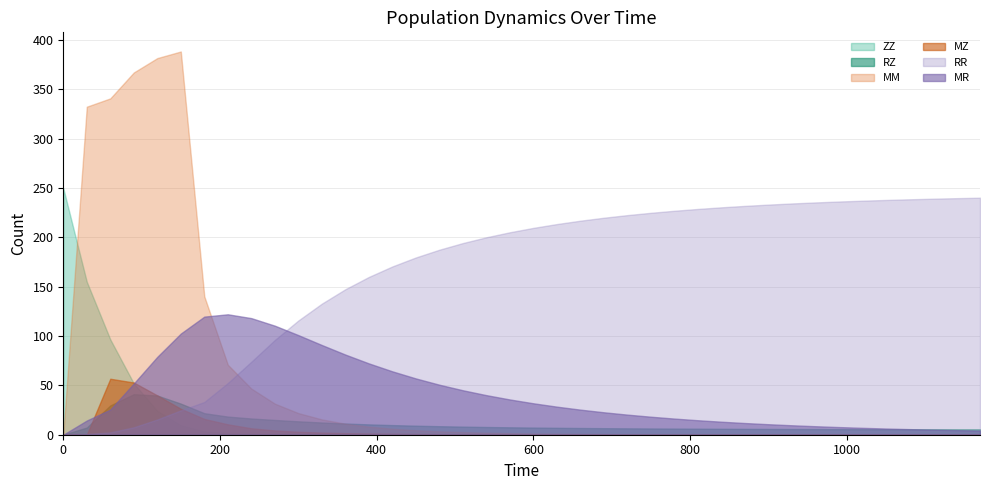

True or false: ZZ and MZ cross at least once.

True